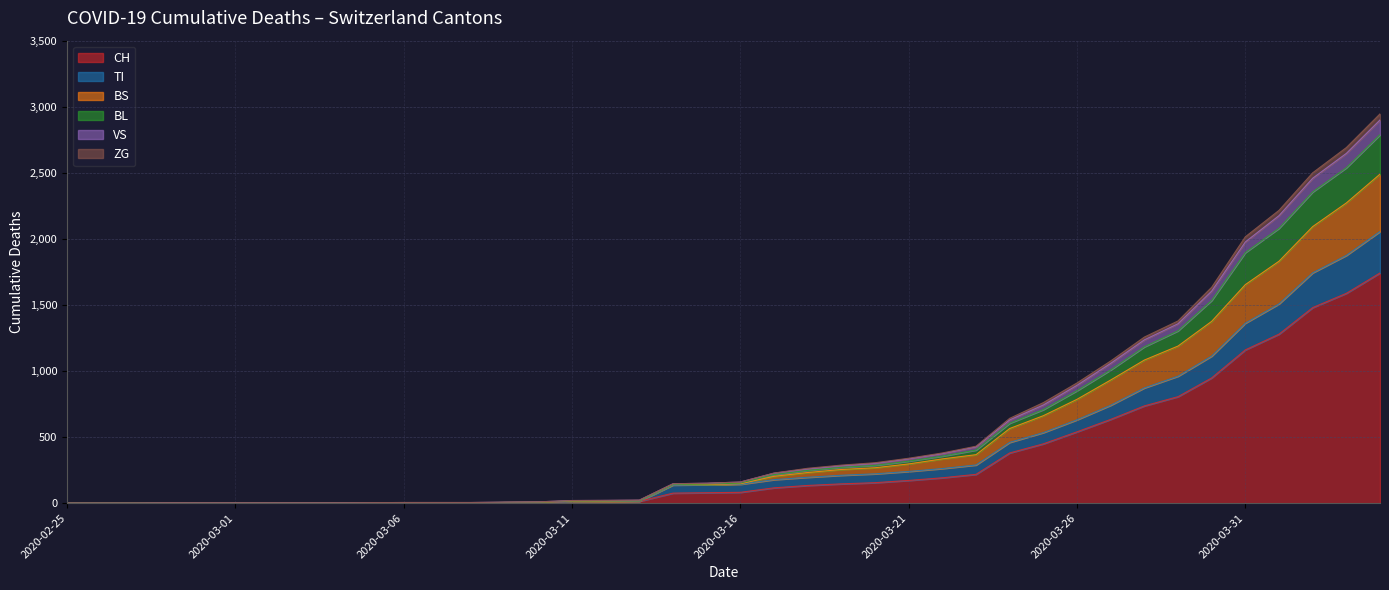

Does the chart have visible grid lines?

Yes